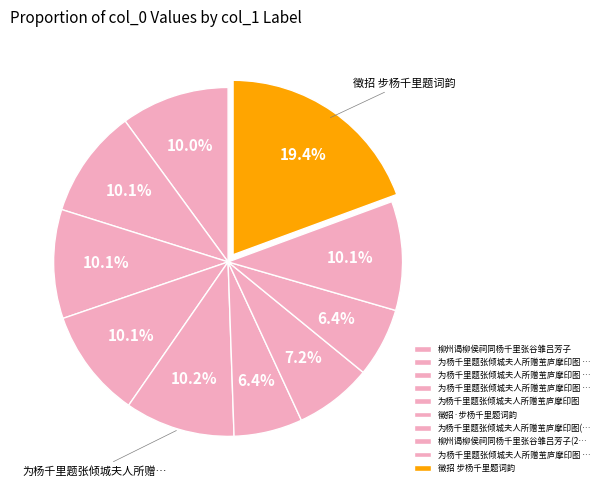

What is the smallest slice in the pie chart?

徵招·步杨千里题词韵